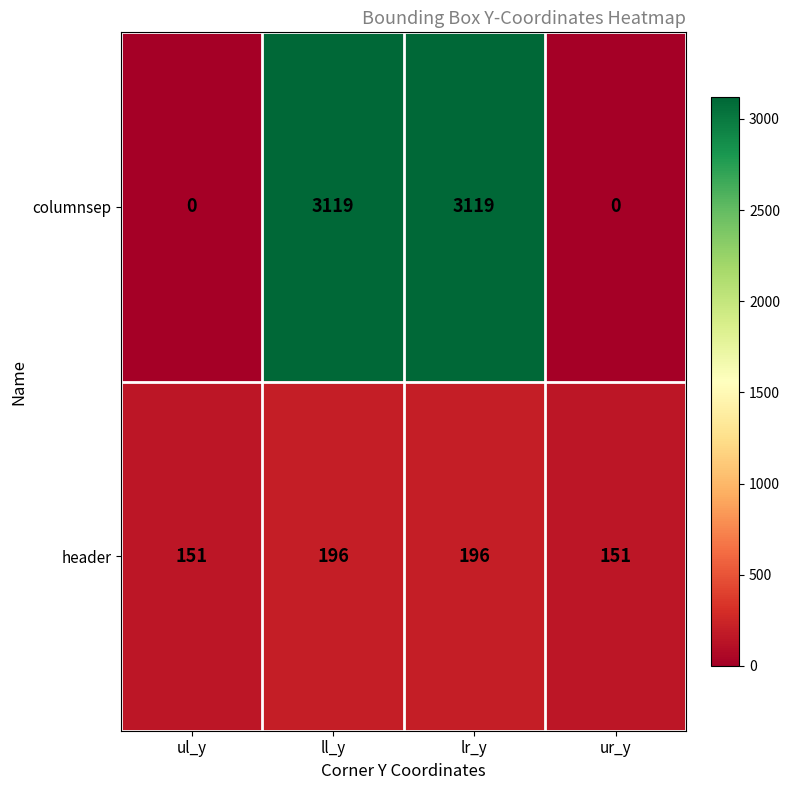

List the series in order of their peak value, highest first.

columnsep, header